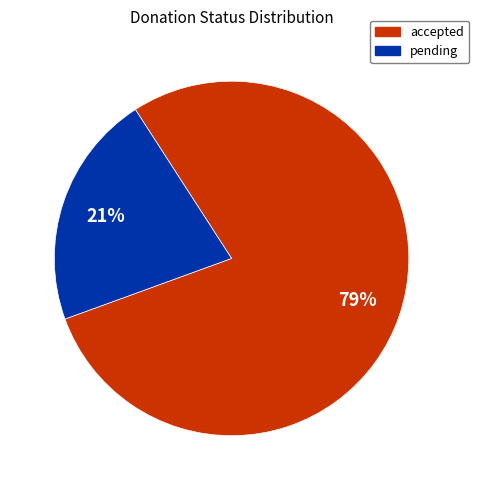

Which category accounts for the majority?

accepted